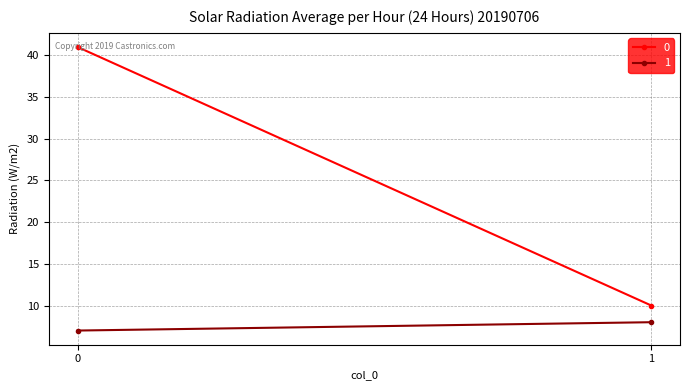

What is the value of the 0 point at the 2nd from the left?

10